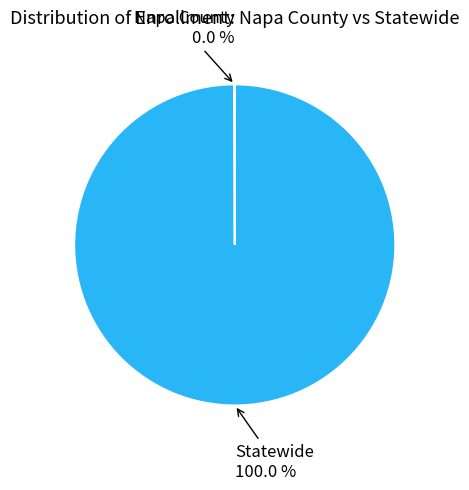

Is there any slice that represents more than half of the pie?

Yes